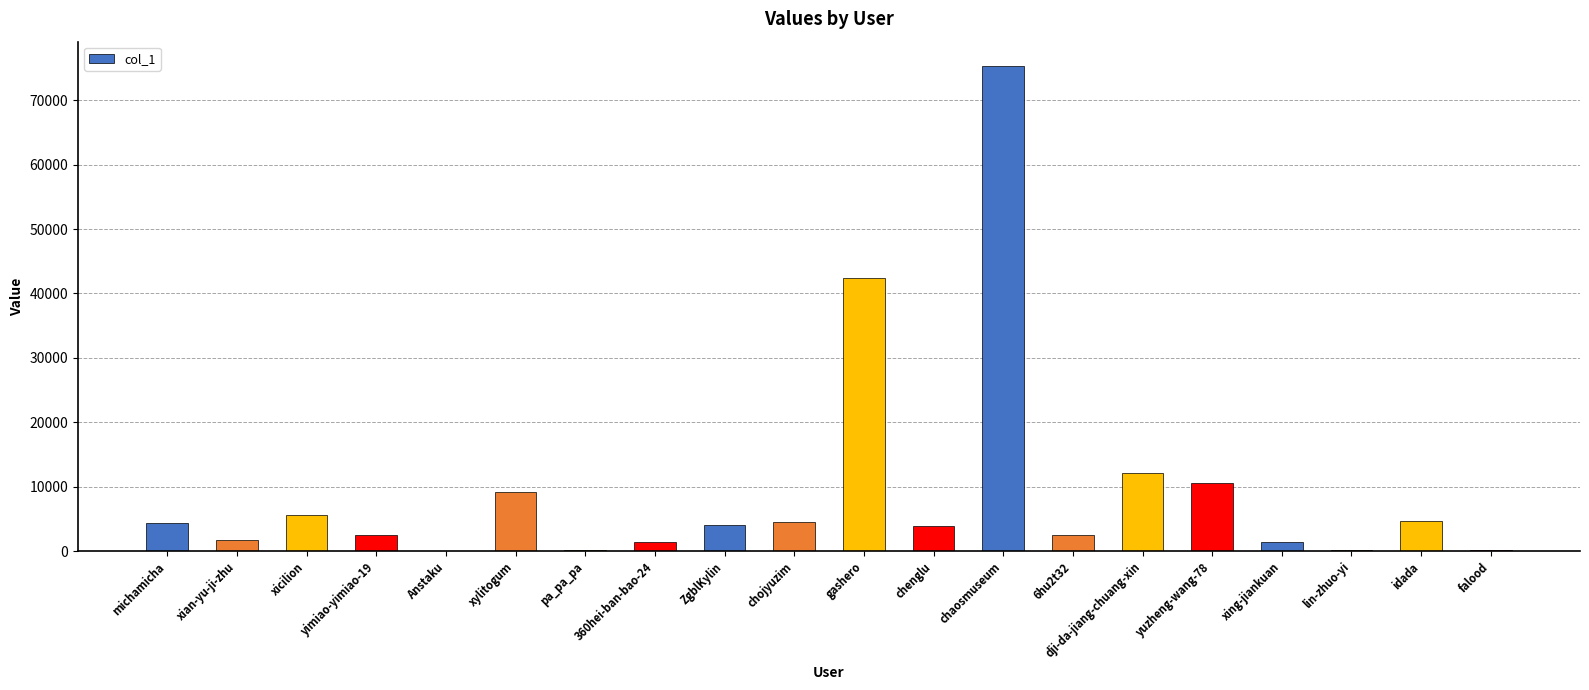

Which category has the highest value across all series?

chaosmuseum